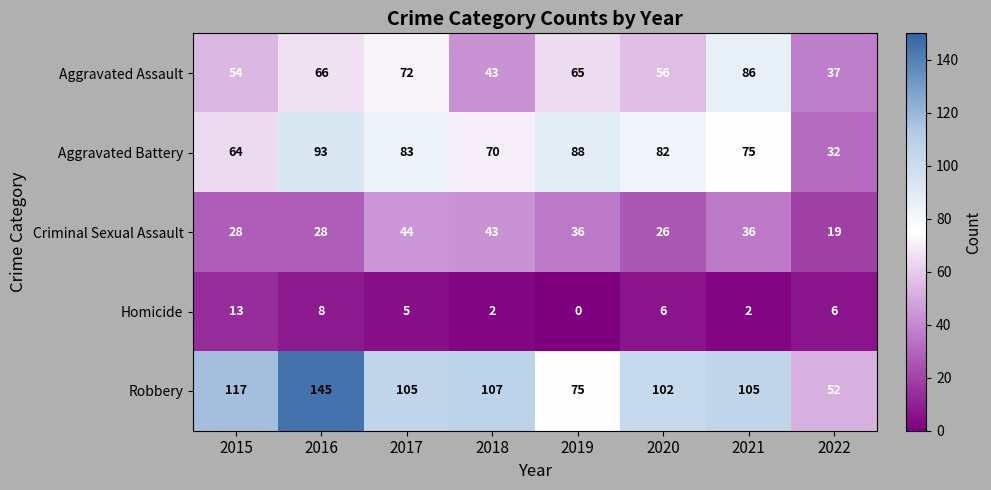

What is the spread (max minus min) of values at 2015?

104